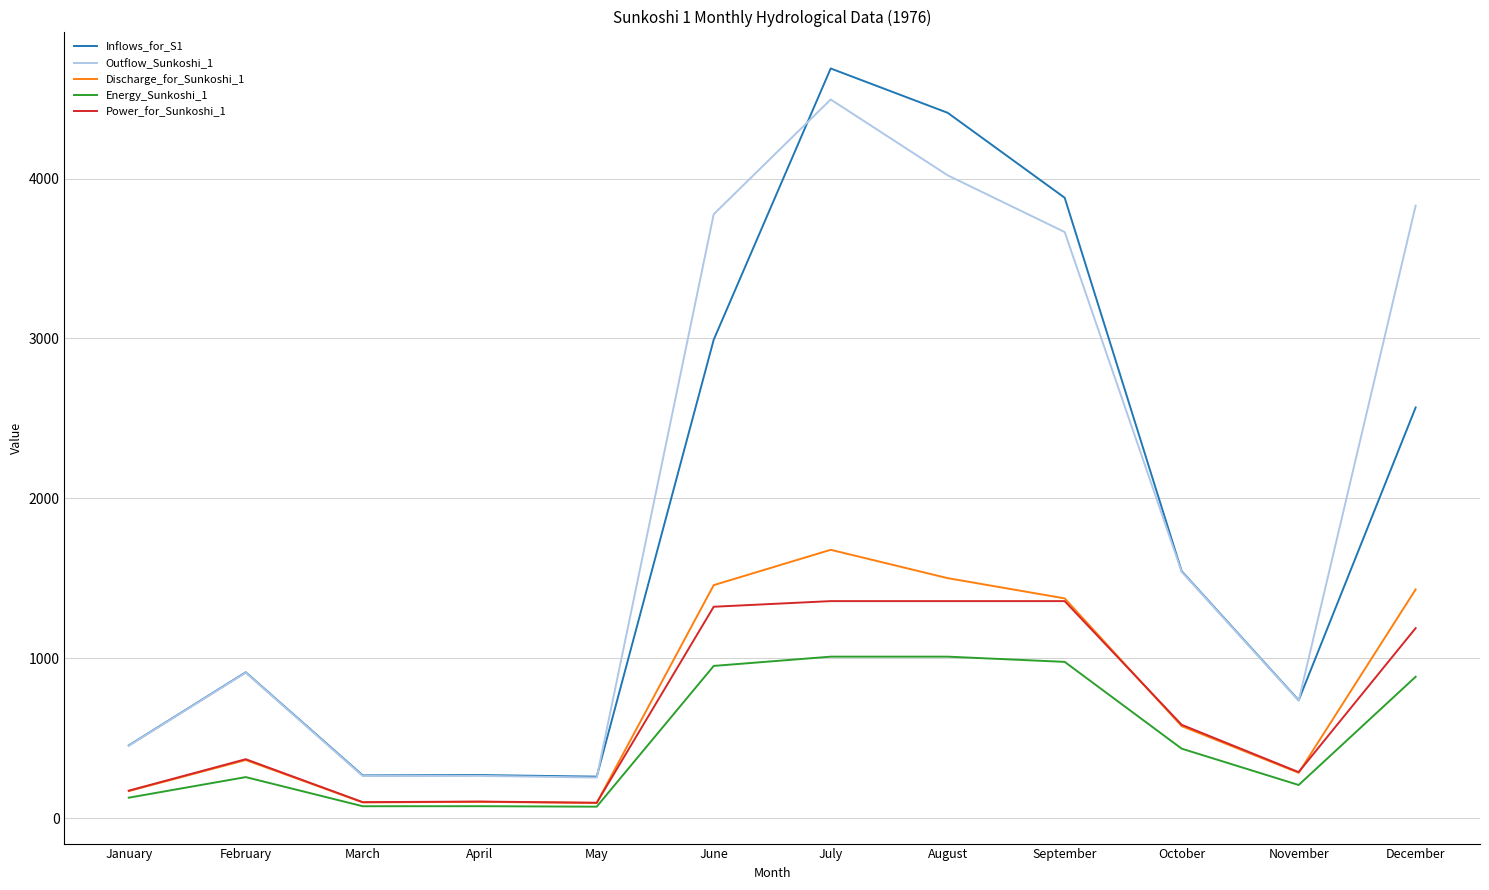

What is the average value of the Energy_Sunkoshi_1 series?

506.4